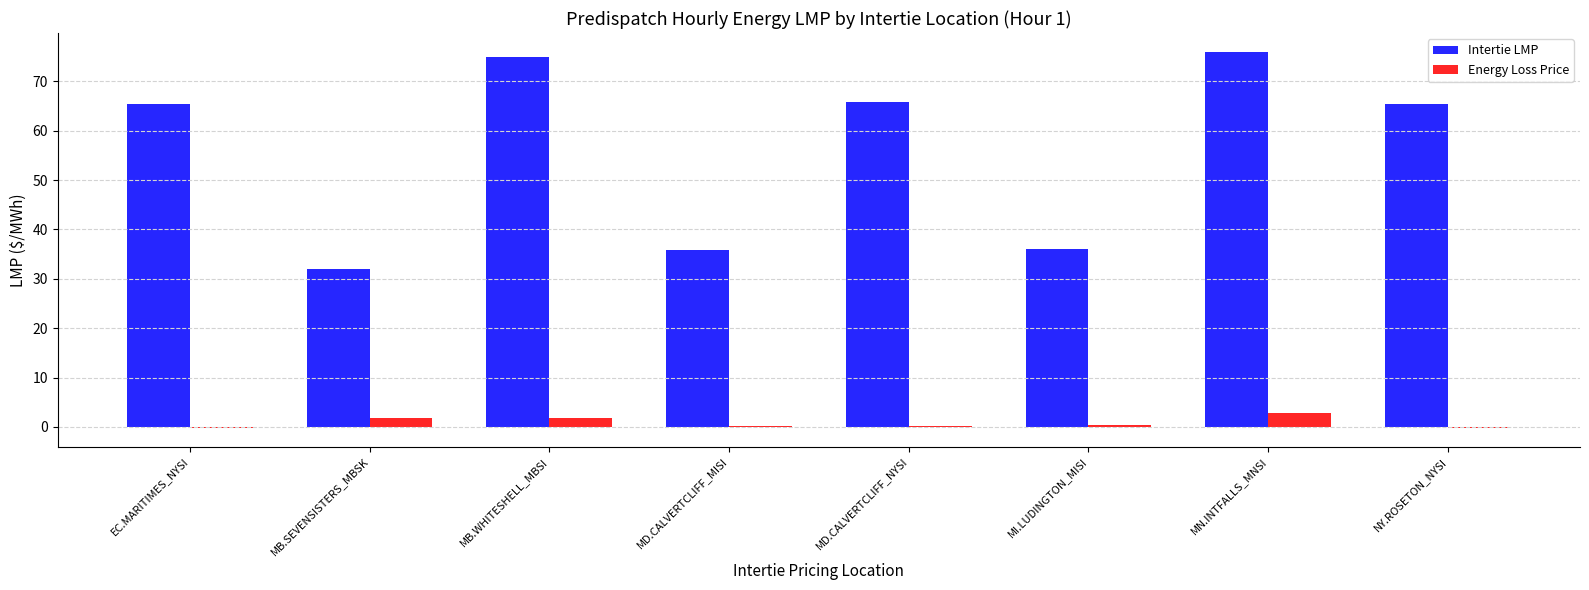

Is the value of Energy Loss Price at MI.LUDINGTON_MISI greater than the value of Intertie LMP at MB.SEVENSISTERS_MBSK?

No